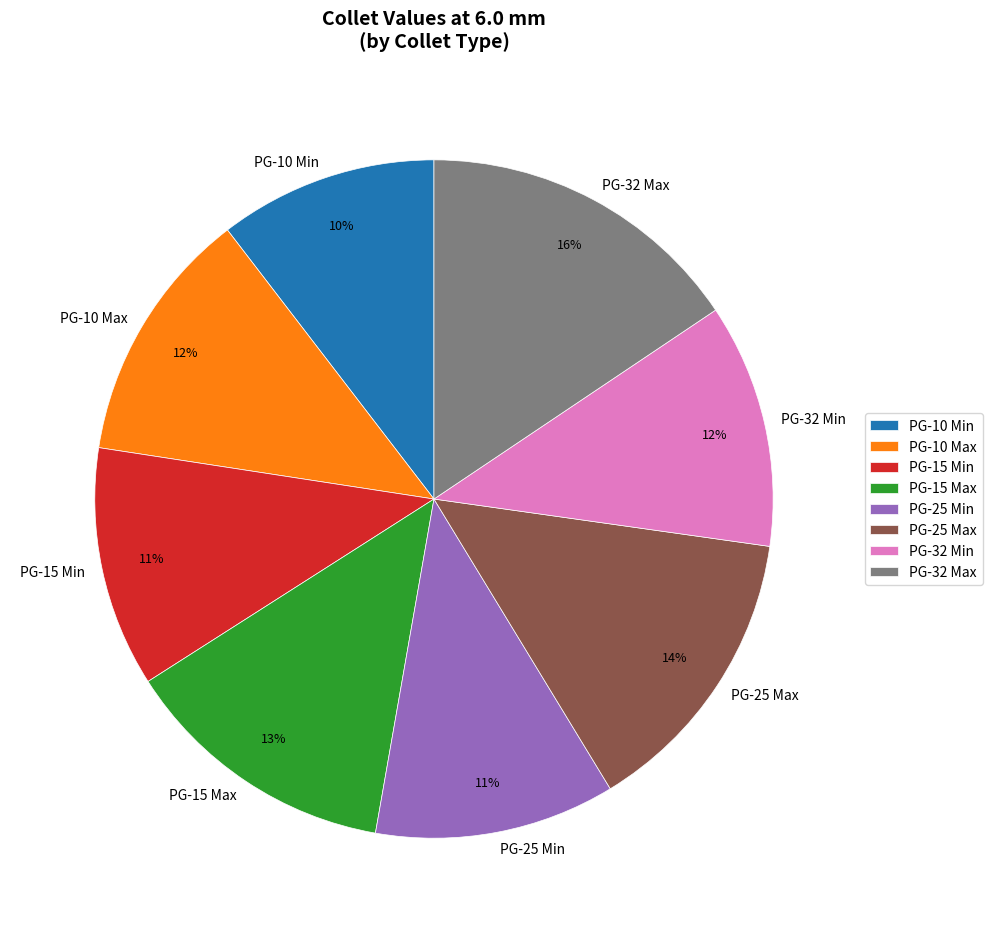

Do PG-15 Max and PG-15 Min together represent more than half of the pie?

No